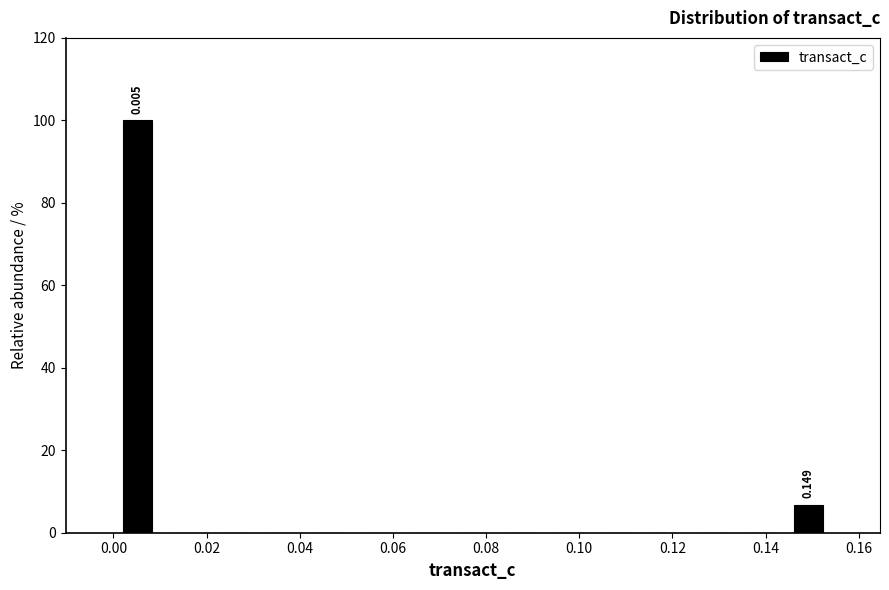

Over which range of the x-axis is the bar tallest?

0.000 to 0.010